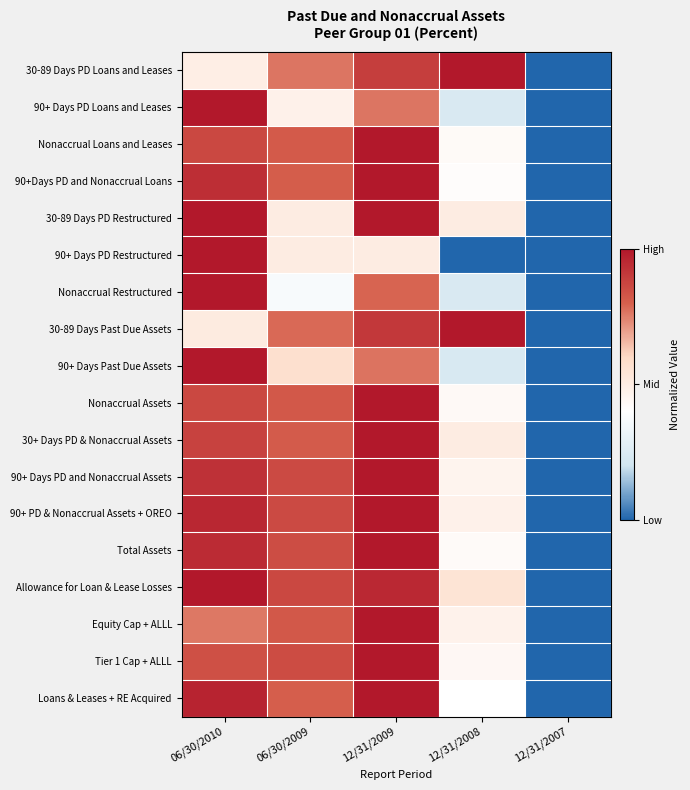

Between 12/31/2008 and 12/31/2007, which is larger?

12/31/2008